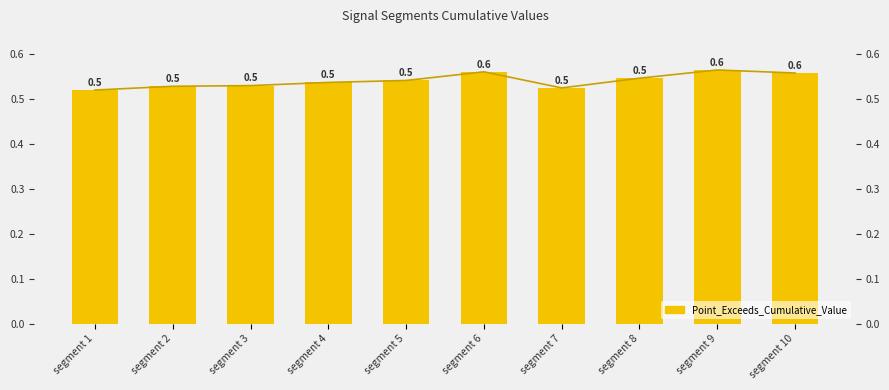

What is the value of the 5th bar from the left?

0.5